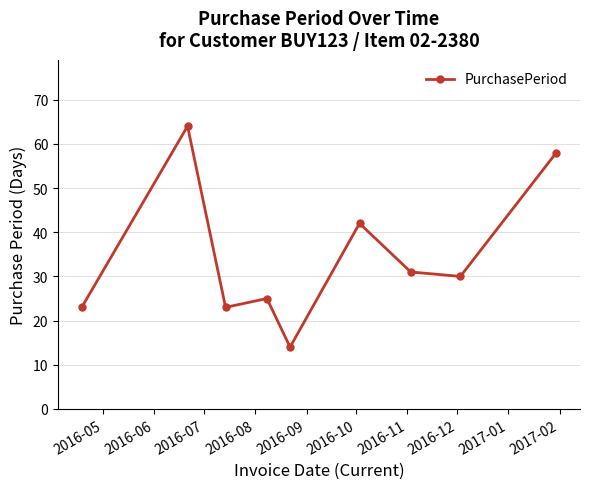

What is the value of the 6th point from the left?

42